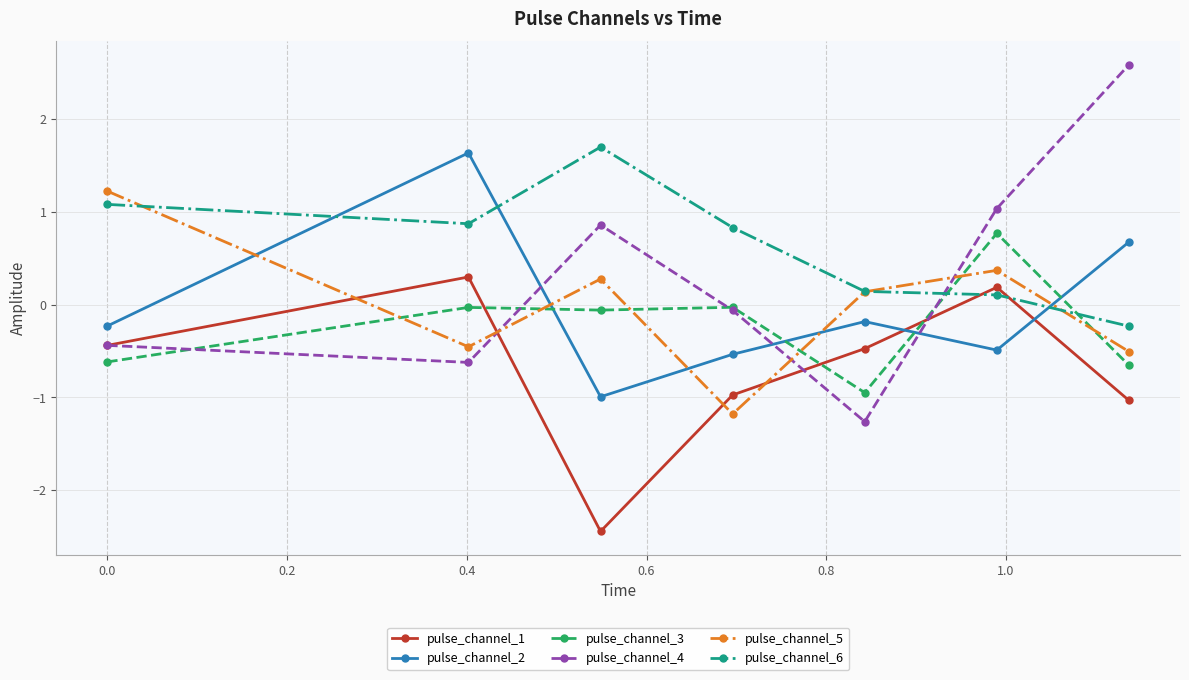

How many times do pulse_channel_1 and pulse_channel_5 cross each other?

4